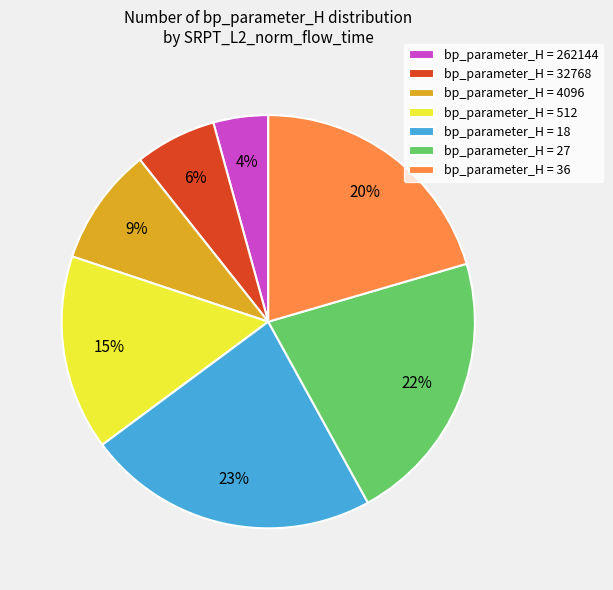

True or false: bp_parameter_H = 4096 accounts for 9% of the total.

True